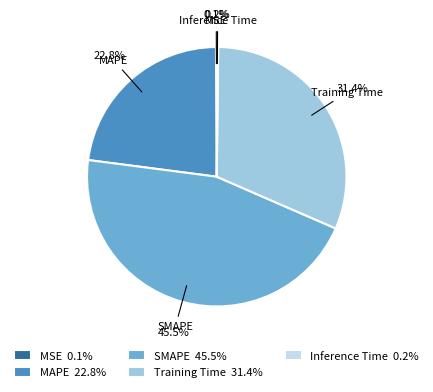

Does MAPE represent more than half of the total?

No